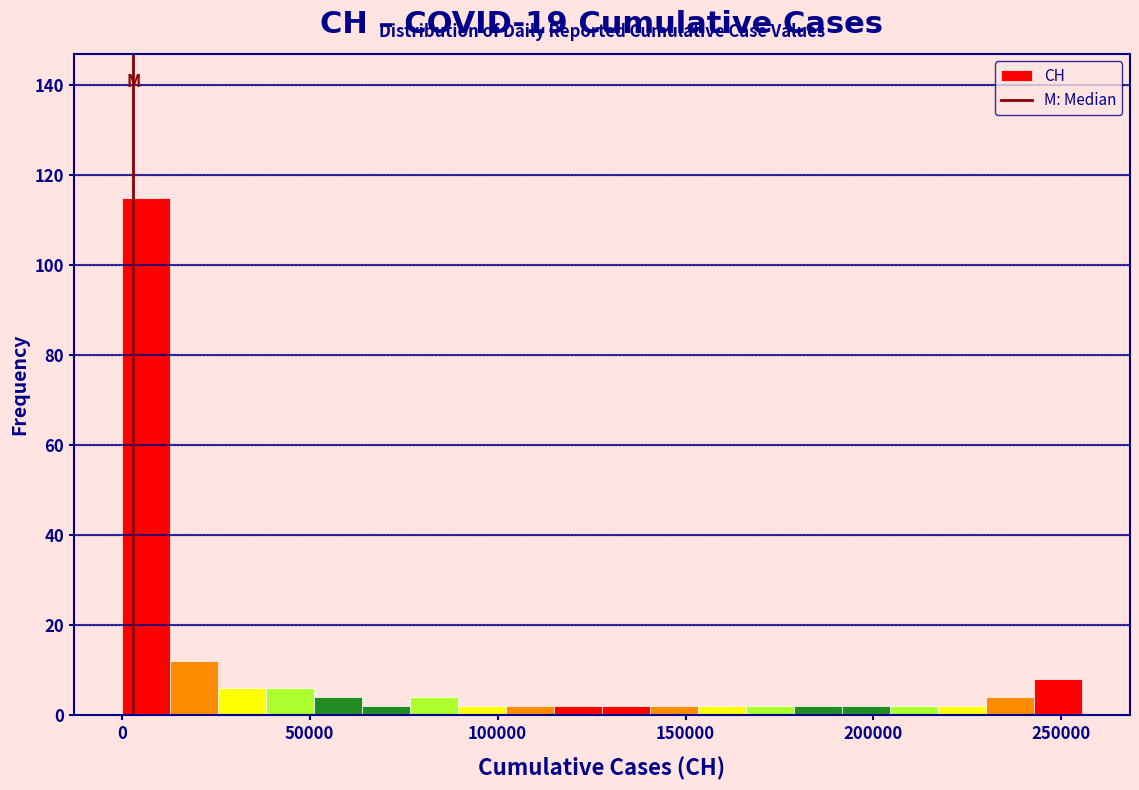

Read against the x-axis, roughly where is the centre of the tallest bar?

5000